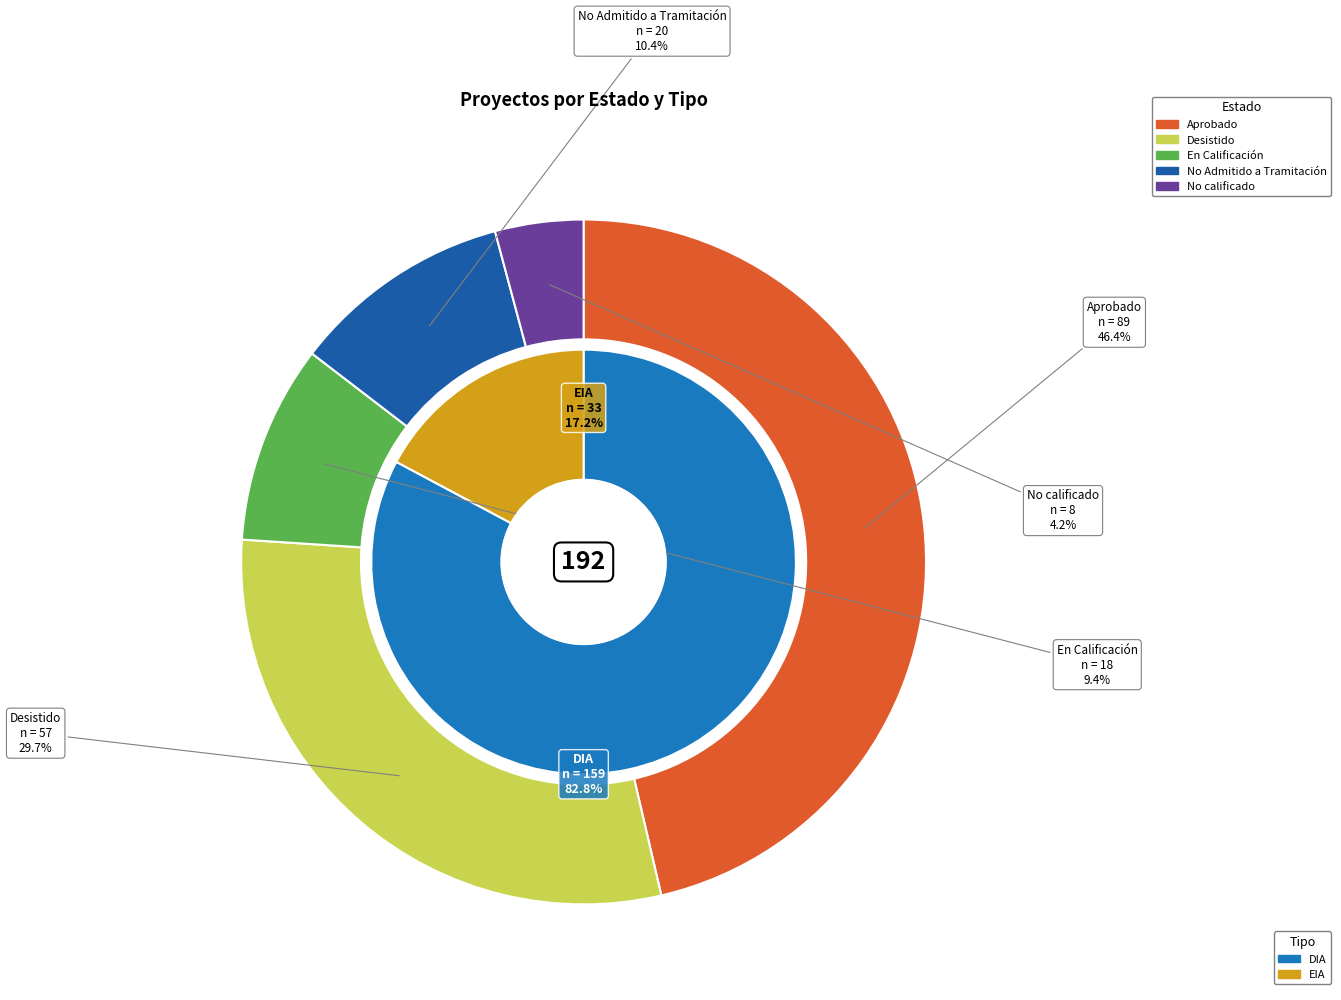

Between Desistido and No calificado, which is larger?

Desistido